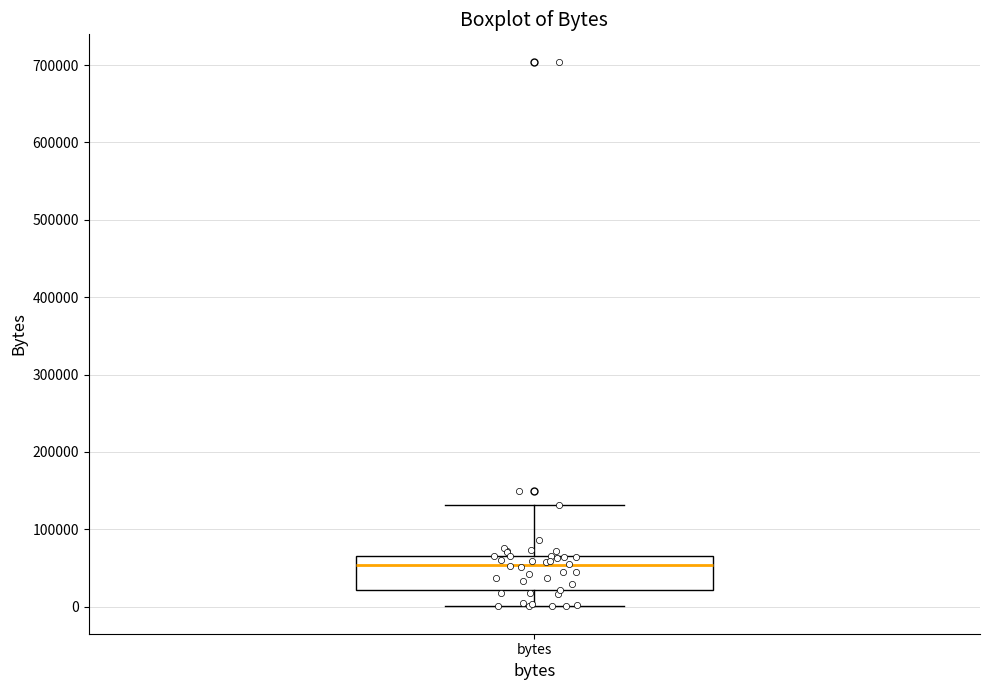

Transcribe this box plot: give where the median line is, the range the box spans, and where the two whiskers end, as read against the y-axis. The values are not printed on the chart, so give them approximately, as read against the axis.

median 50000, box 20000 to 70000, whiskers 0 to 130000